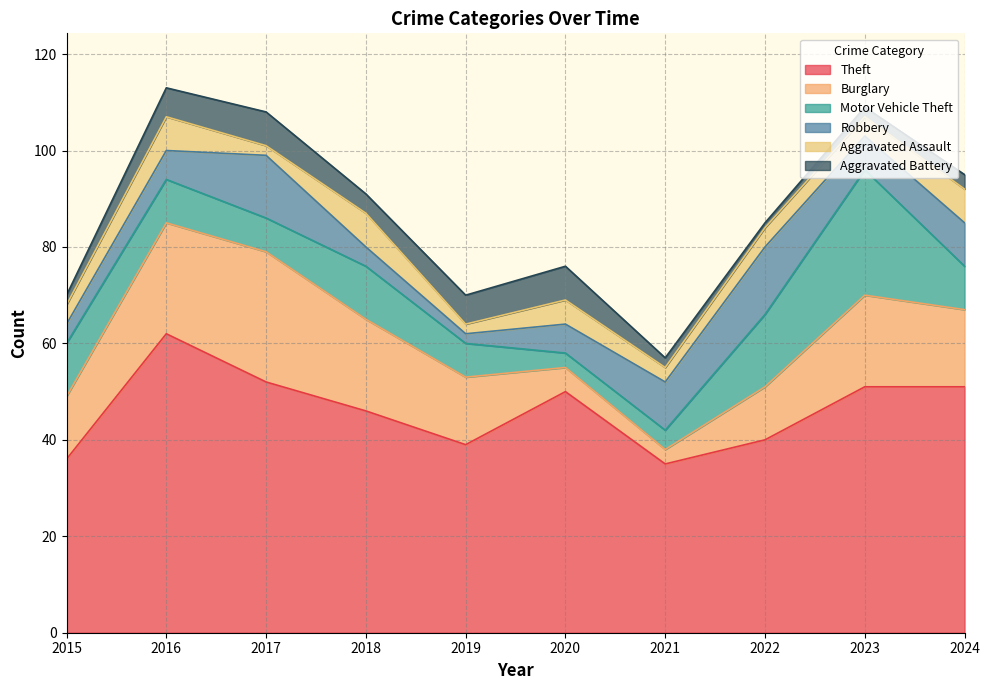

True or false: Aggravated Assault has a value of 1 at 2017.

False